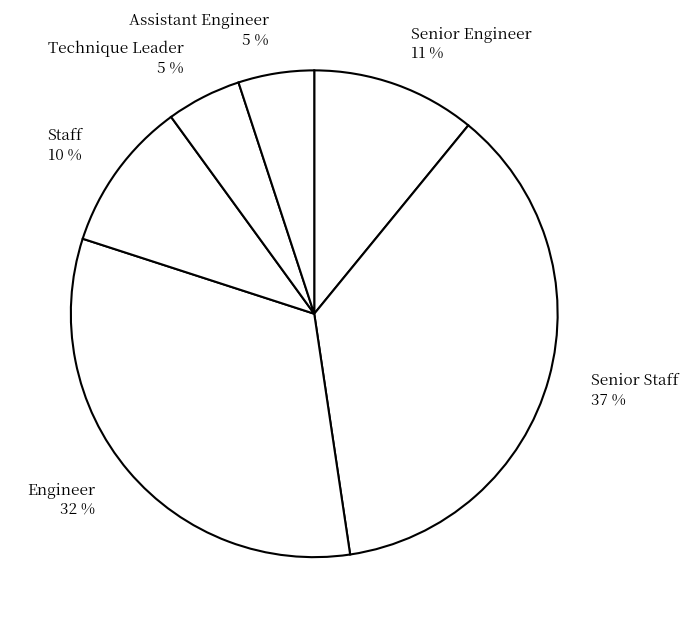

Do Assistant Engineer and Engineer together represent more than half of the pie?

No